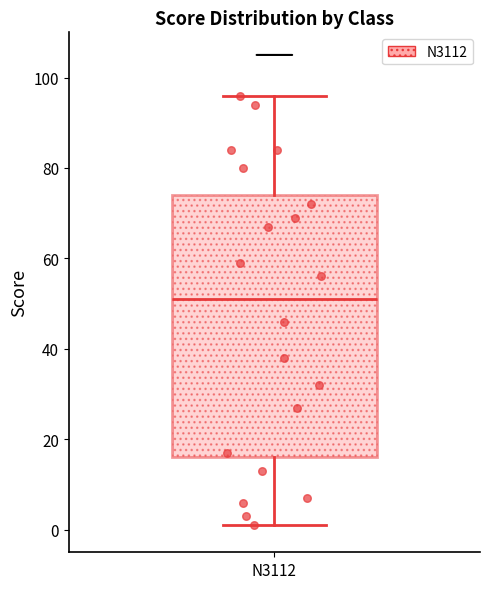

Where does the upper whisker of the box for N3112 end on the y-axis? The values are not printed on the chart, so give them approximately, as read against the axis.

96